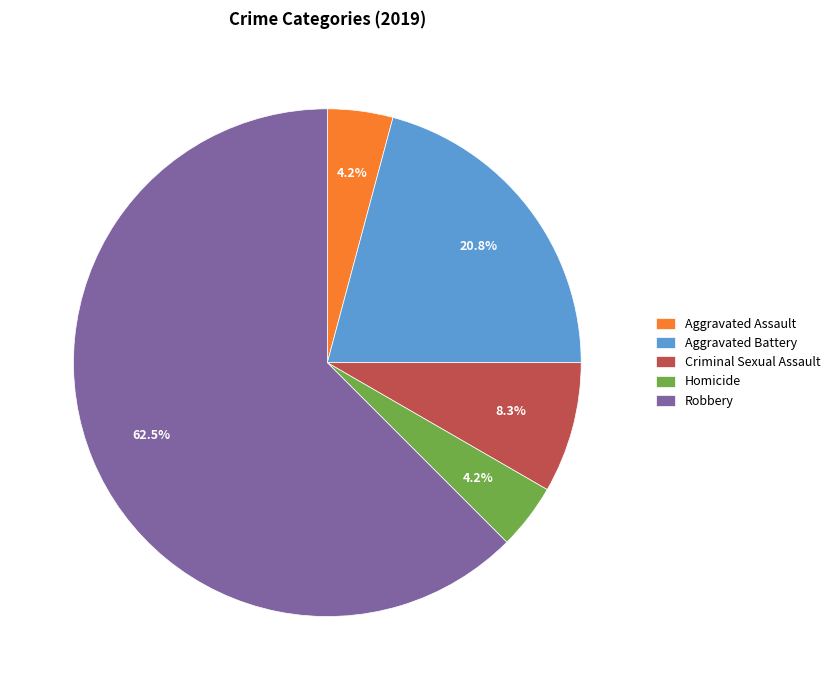

To the nearest percent, what percentage of the pie is Homicide?

4%